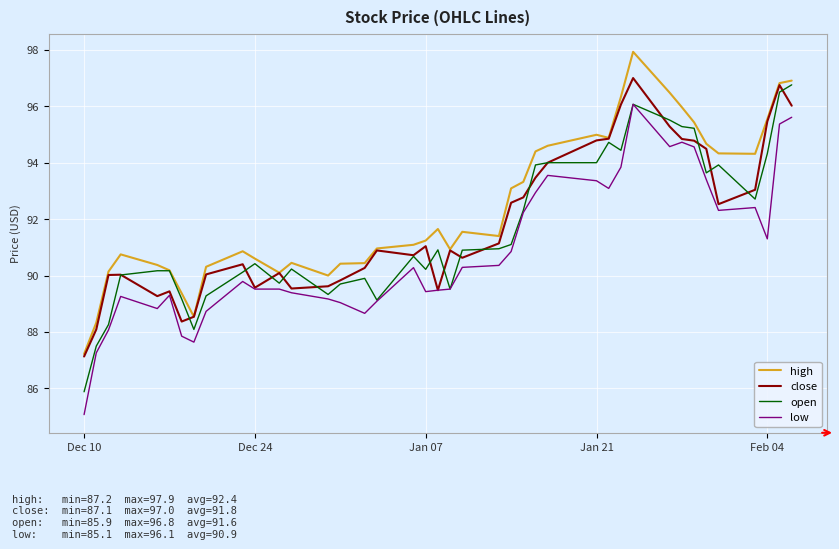

Which series has the largest total across all categories?

high